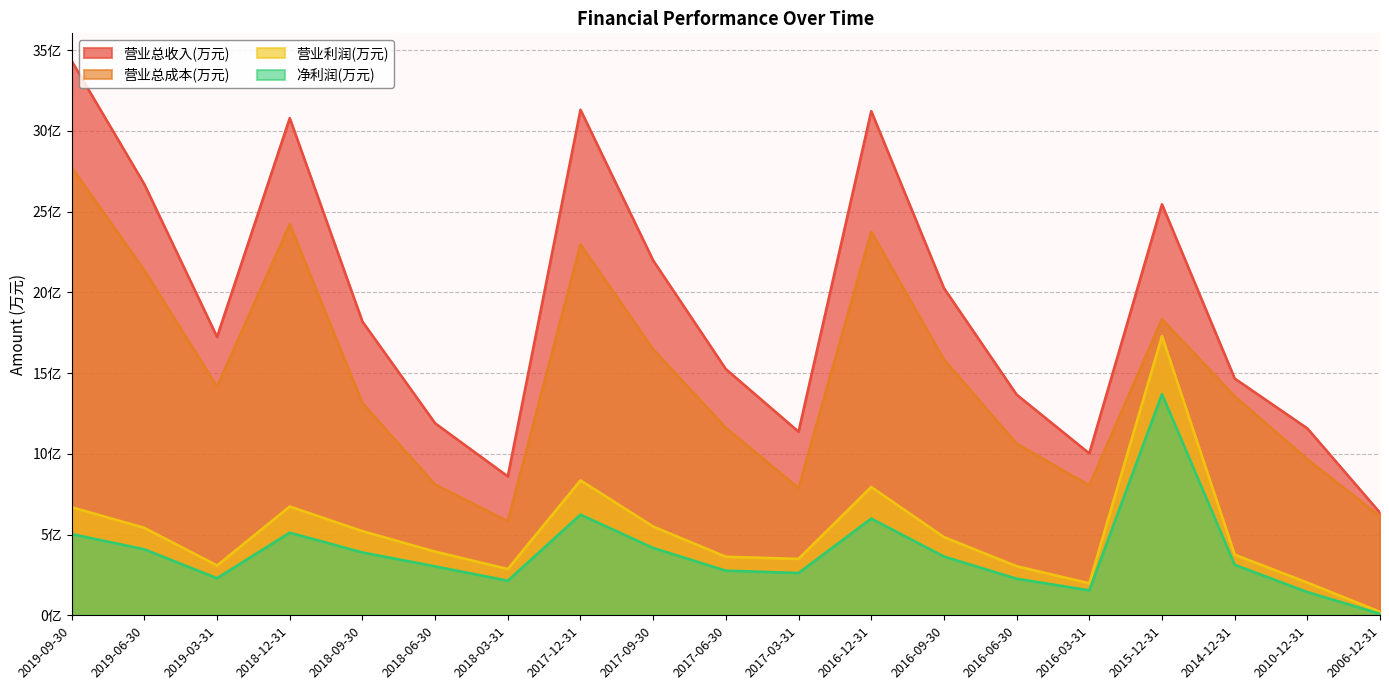

Does the chart have visible grid lines?

Yes